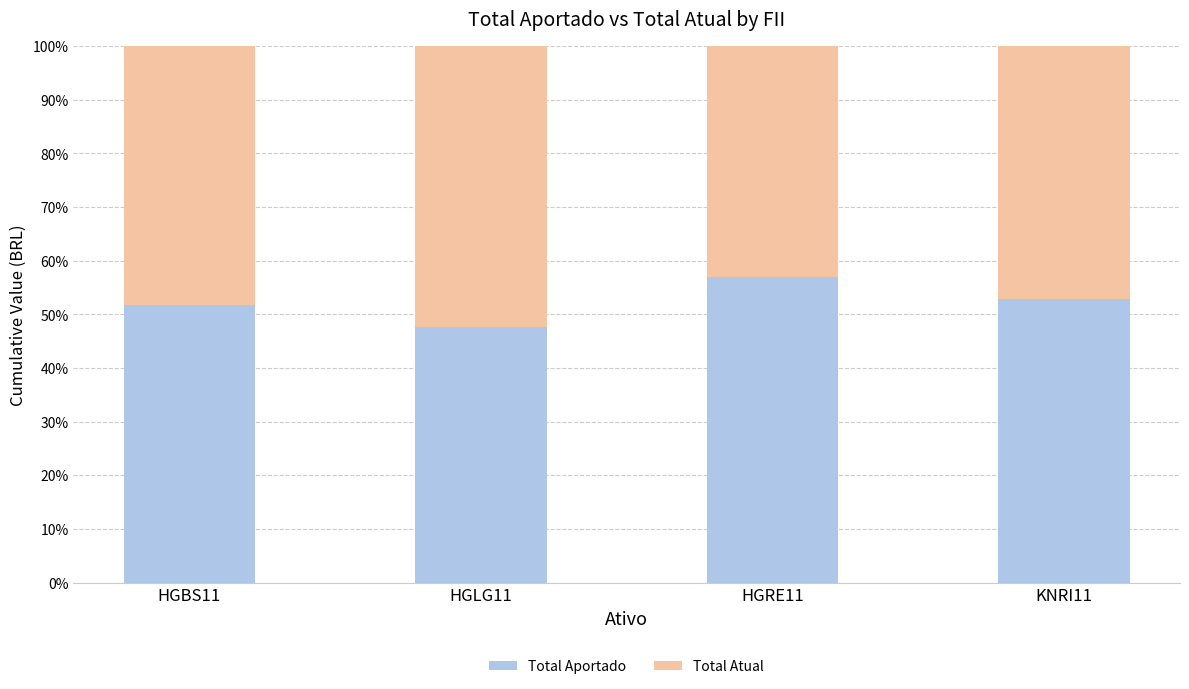

Reading left to right, list the values for the Total Aportado series.

51.8	47.6	57.0	52.8